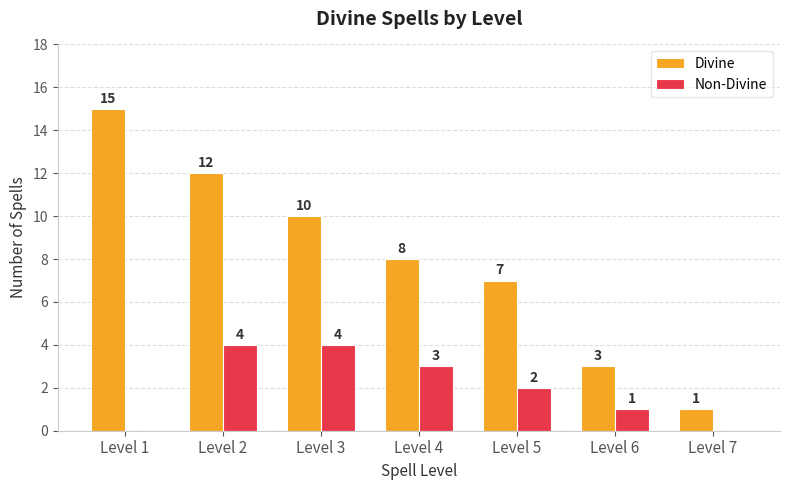

Count the Divine values in the range 3 to 12.

5